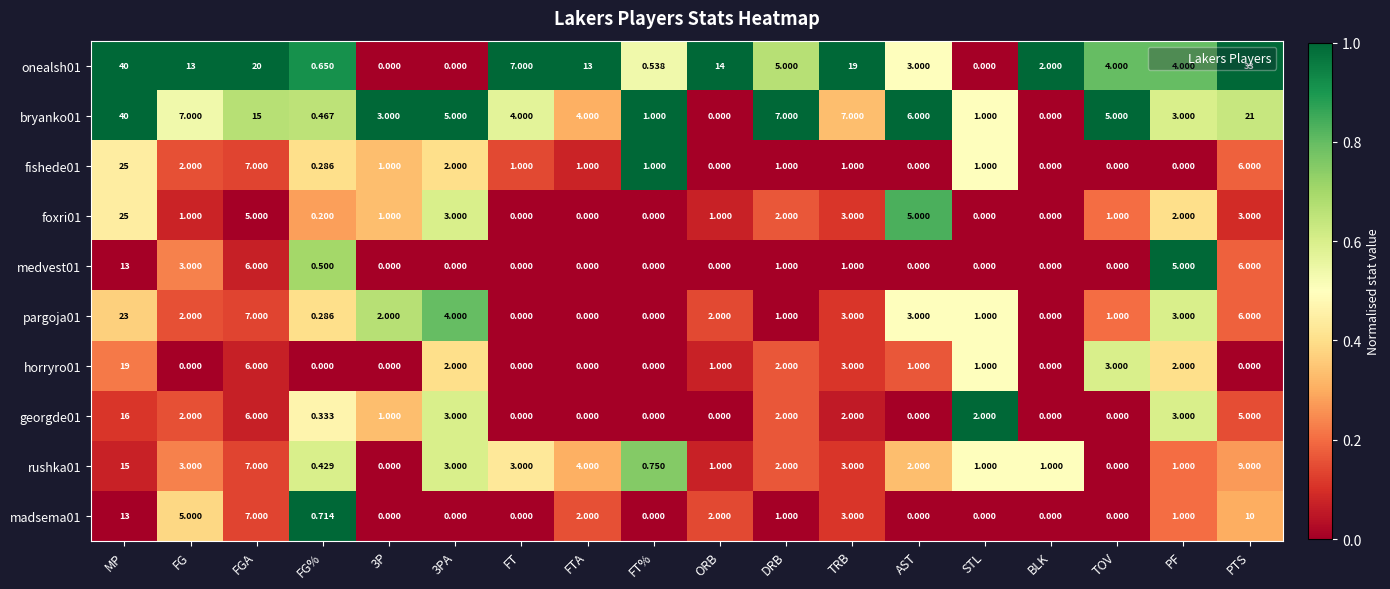

At which category does the chart reach its peak across all series?

MP